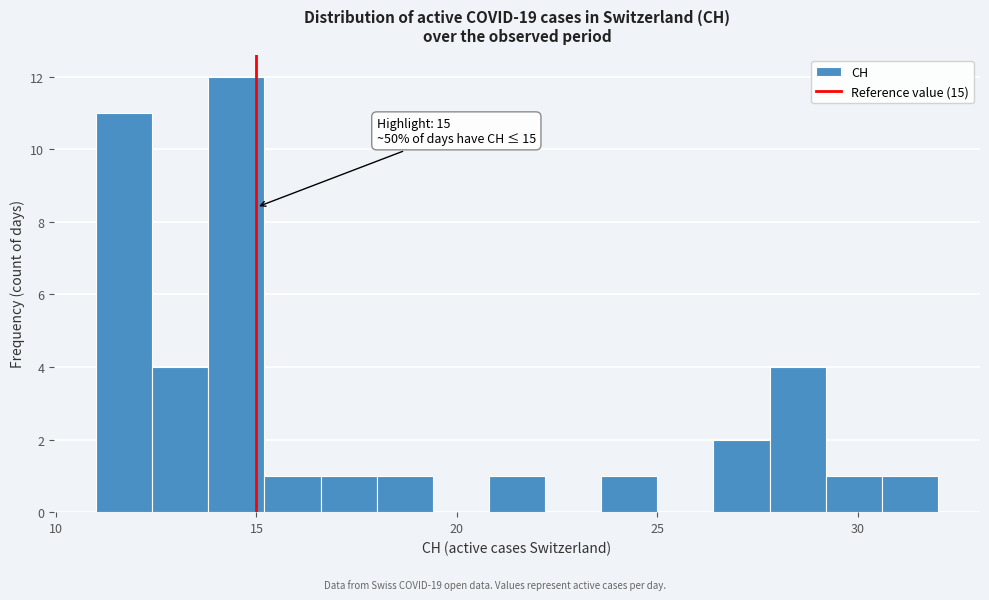

Around what value on the x-axis is the tallest bar? Give the approximate position of its centre, as read against the axis.

14.5